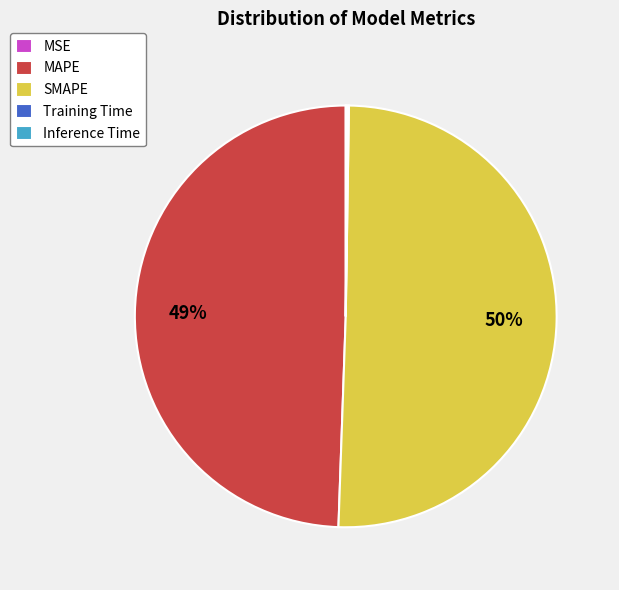

True or false: MAPE accounts for 49% of the total.

True